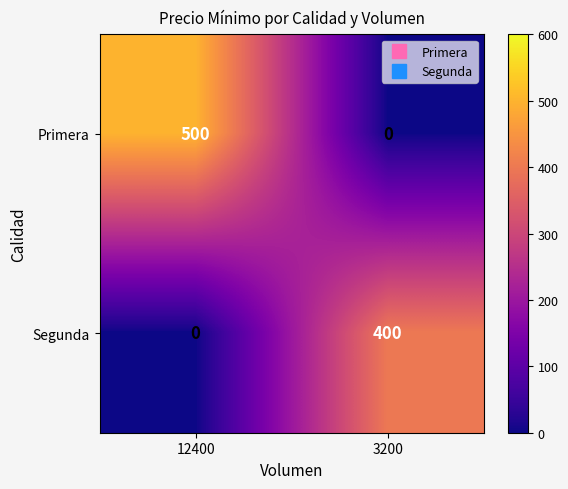

Rank the series by their average value, from lowest to highest.

Segunda, Primera